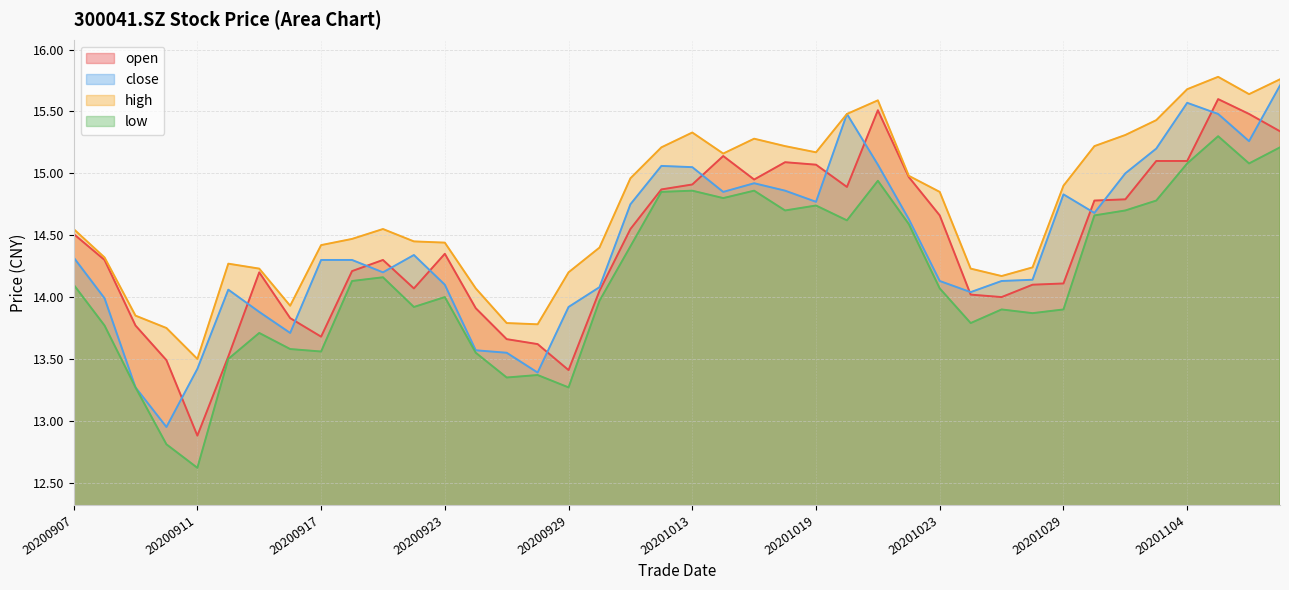

True or false: close and high cross at least once.

False